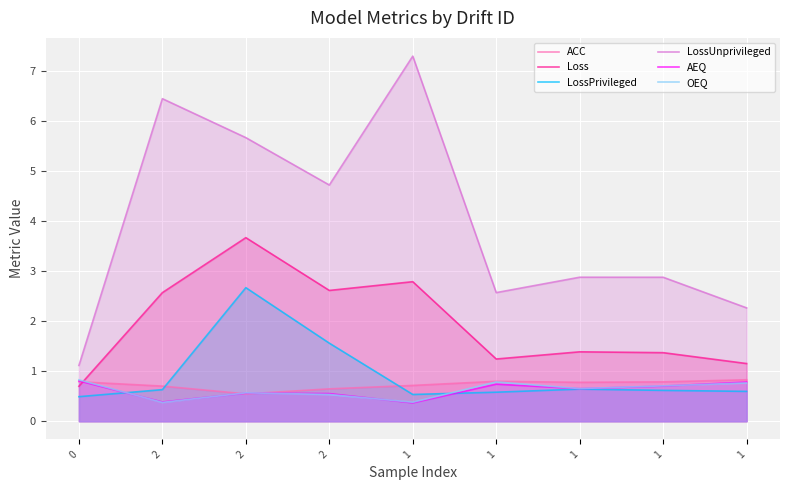

Rank the series at 2 from highest to lowest value.

LossUnprivileged, Loss, ACC, LossPrivileged, AEQ, OEQ